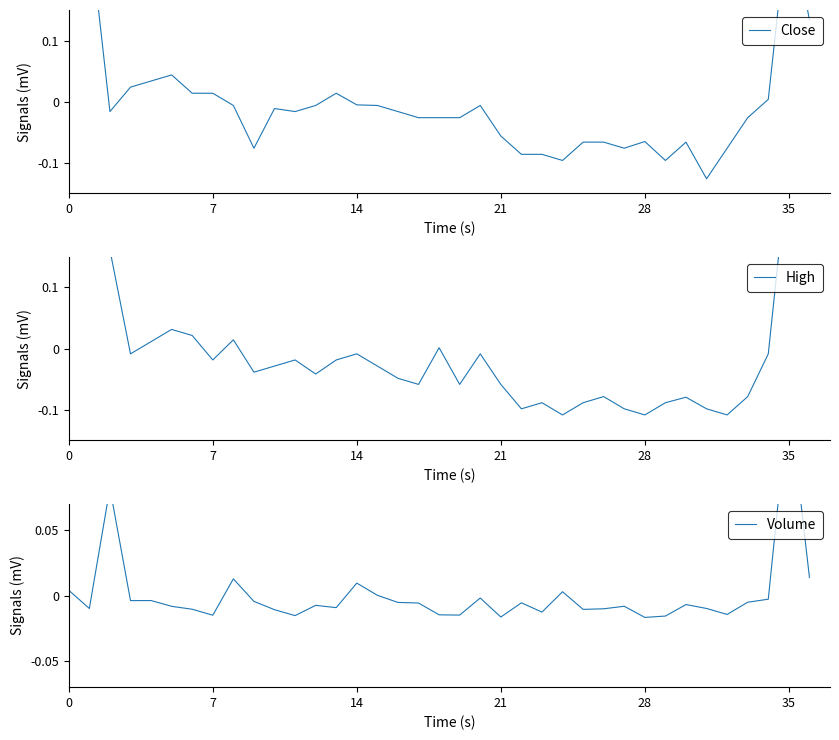

Where do High and Close first cross each other?

7 and 14